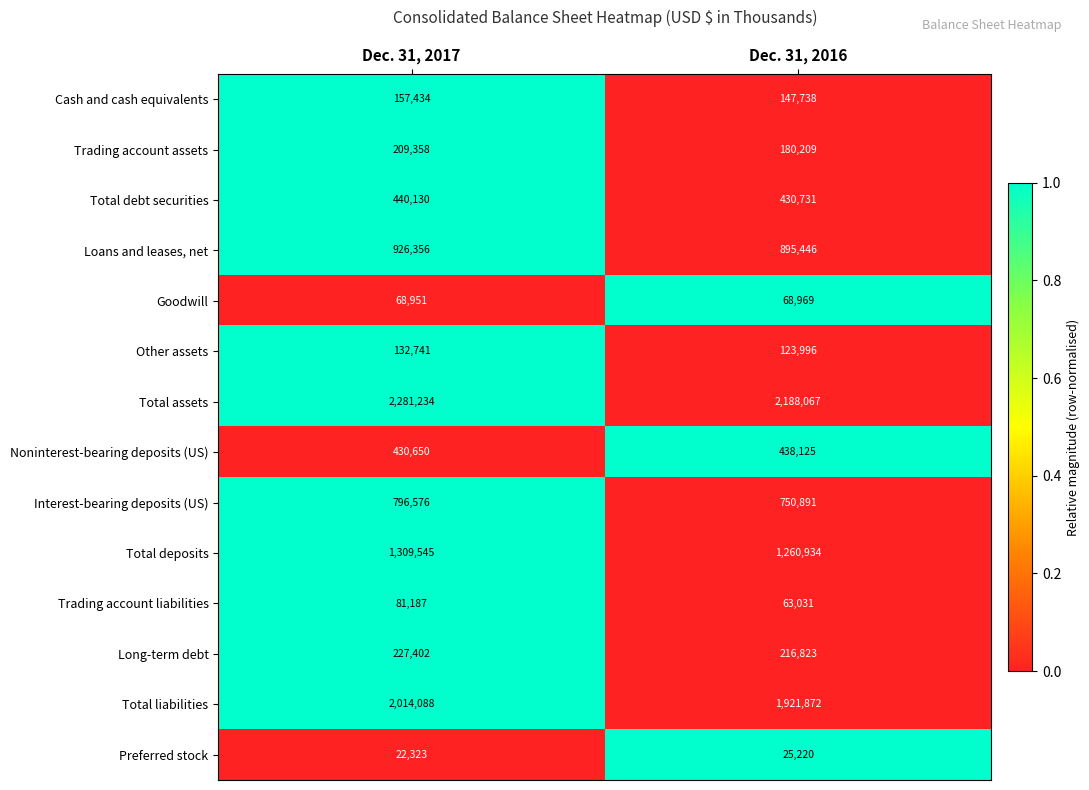

Is it true that Total assets equals 1174319 at Dec. 31, 2016?

False